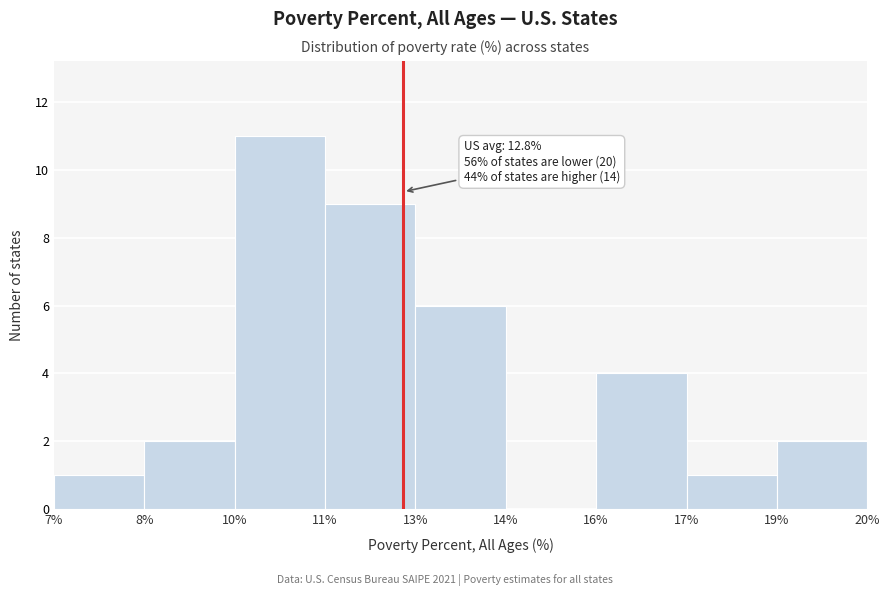

Reading left to right, what are all the values shown in this chart?

7%=1	8%=2	10%=11	11%=9	13%=6	14%=0	16%=4	17%=1	19%=2